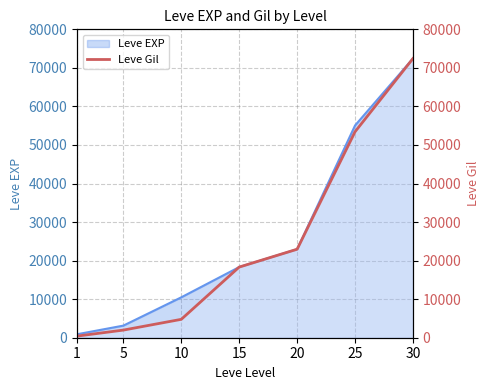

At which category does the chart reach its peak across all series?

30